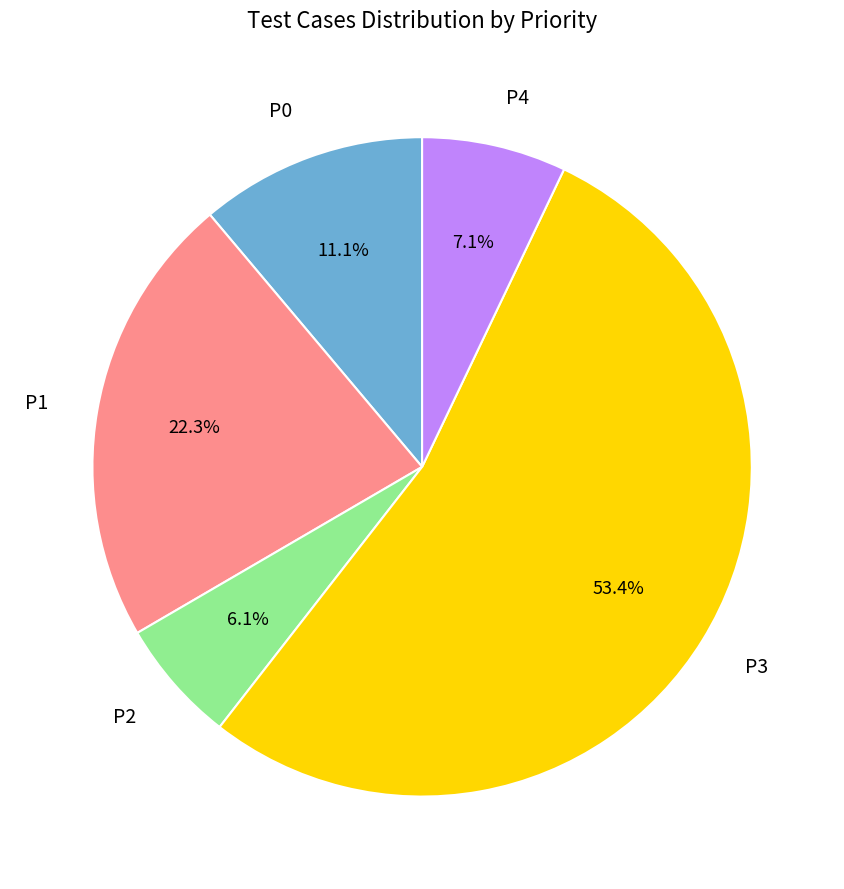

How much of the chart is everything except P2?

93.9%